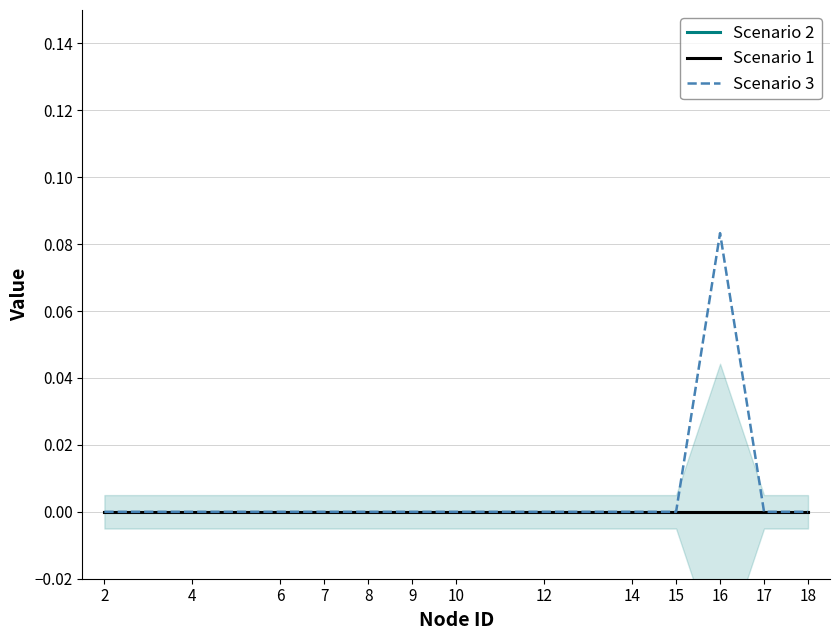

Which has a higher value, 12 or 4?

12